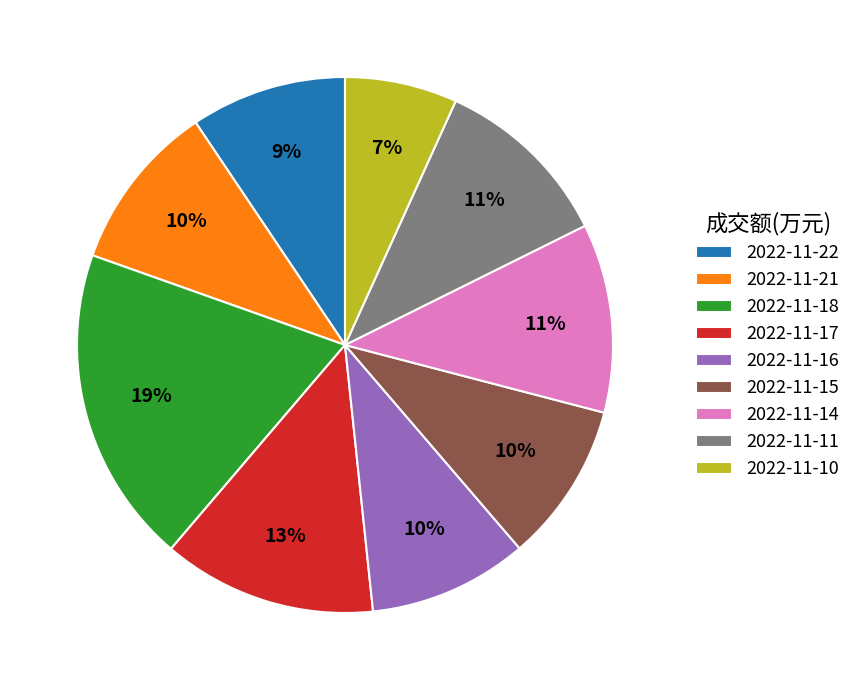

Between 2022-11-18 and 2022-11-17, which is larger?

2022-11-18